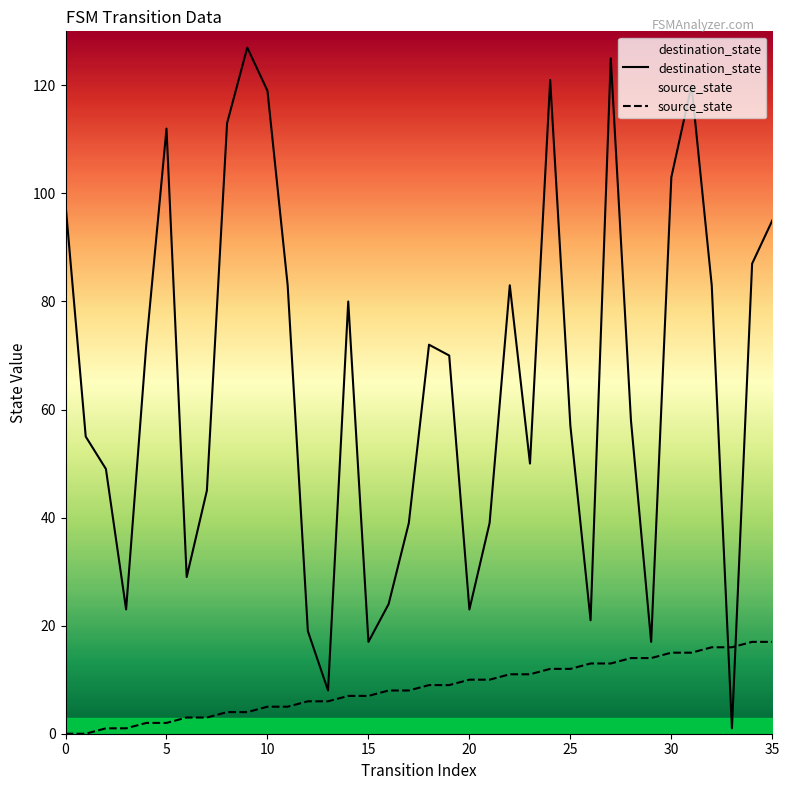

The source_state series shows 3 at 15. True or false?

False